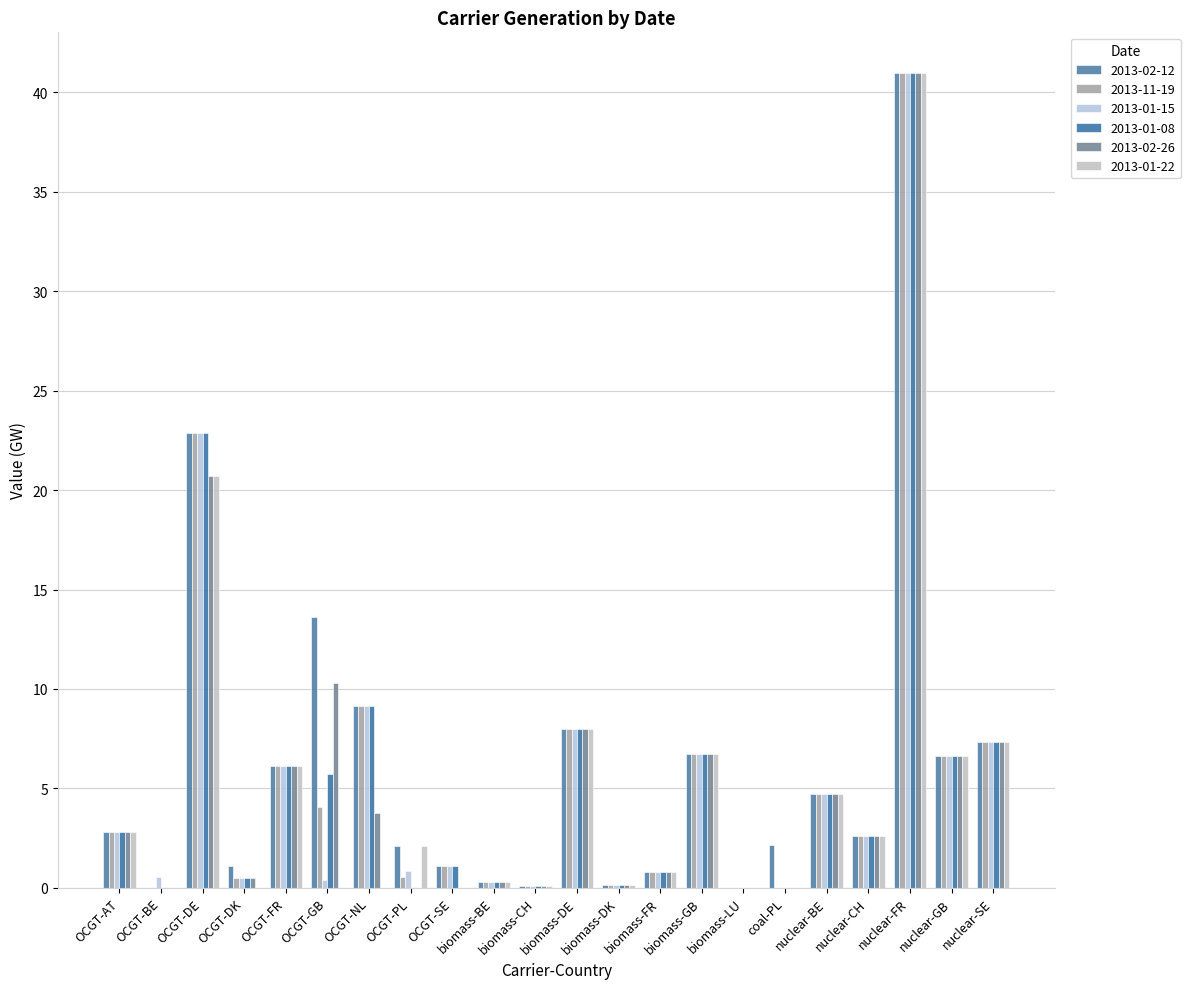

Reading left to right, extract all data points from this chart.

2013-02-12: OCGT-AT=2.8	OCGT-BE=0.0	OCGT-DE=22.9	OCGT-DK=1.1	OCGT-FR=6.1	OCGT-GB=13.6	OCGT-NL=9.2	OCGT-PL=2.1	OCGT-SE=1.1	biomass-BE=0.3	biomass-CH=0.1	biomass-DE=8.0	biomass-DK=0.1	biomass-FR=0.8	biomass-GB=6.7	biomass-LU=0.0	coal-PL=2.2	nuclear-BE=4.7	nuclear-CH=2.6	nuclear-FR=41.0	nuclear-GB=6.7	nuclear-SE=7.3
2013-11-19: OCGT-AT=2.8	OCGT-BE=0.0	OCGT-DE=22.9	OCGT-DK=0.5	OCGT-FR=6.1	OCGT-GB=4.1	OCGT-NL=9.2	OCGT-PL=0.5	OCGT-SE=1.1	biomass-BE=0.3	biomass-CH=0.1	biomass-DE=8.0	biomass-DK=0.1	biomass-FR=0.8	biomass-GB=6.7	biomass-LU=0.0	coal-PL=0.0	nuclear-BE=4.7	nuclear-CH=2.6	nuclear-FR=41.0	nuclear-GB=6.7	nuclear-SE=7.3
2013-01-15: OCGT-AT=2.8	OCGT-BE=0.5	OCGT-DE=22.9	OCGT-DK=0.5	OCGT-FR=6.1	OCGT-GB=0.4	OCGT-NL=9.2	OCGT-PL=0.9	OCGT-SE=1.1	biomass-BE=0.3	biomass-CH=0.1	biomass-DE=8.0	biomass-DK=0.1	biomass-FR=0.8	biomass-GB=6.7	biomass-LU=0.0	coal-PL=0.0	nuclear-BE=4.7	nuclear-CH=2.6	nuclear-FR=41.0	nuclear-GB=6.7	nuclear-SE=7.3
2013-01-08: OCGT-AT=2.8	OCGT-BE=0.0	OCGT-DE=22.9	OCGT-DK=0.5	OCGT-FR=6.1	OCGT-GB=5.7	OCGT-NL=9.2	OCGT-PL=0.0	OCGT-SE=1.1	biomass-BE=0.3	biomass-CH=0.1	biomass-DE=8.0	biomass-DK=0.1	biomass-FR=0.8	biomass-GB=6.7	biomass-LU=0.0	coal-PL=0.0	nuclear-BE=4.7	nuclear-CH=2.6	nuclear-FR=41.0	nuclear-GB=6.7	nuclear-SE=7.3
2013-02-26: OCGT-AT=2.8	OCGT-BE=0.0	OCGT-DE=20.7	OCGT-DK=0.5	OCGT-FR=6.1	OCGT-GB=10.3	OCGT-NL=3.8	OCGT-PL=0.0	OCGT-SE=0.0	biomass-BE=0.3	biomass-CH=0.1	biomass-DE=8.0	biomass-DK=0.1	biomass-FR=0.8	biomass-GB=6.7	biomass-LU=0.0	coal-PL=0.0	nuclear-BE=4.7	nuclear-CH=2.6	nuclear-FR=41.0	nuclear-GB=6.7	nuclear-SE=7.3
2013-01-22: OCGT-AT=2.8	OCGT-BE=0.0	OCGT-DE=20.7	OCGT-DK=0.0	OCGT-FR=6.1	OCGT-GB=0.0	OCGT-NL=0.0	OCGT-PL=2.1	OCGT-SE=0.0	biomass-BE=0.3	biomass-CH=0.1	biomass-DE=8.0	biomass-DK=0.1	biomass-FR=0.8	biomass-GB=6.7	biomass-LU=0.0	coal-PL=0.0	nuclear-BE=4.7	nuclear-CH=2.6	nuclear-FR=41.0	nuclear-GB=6.7	nuclear-SE=7.3